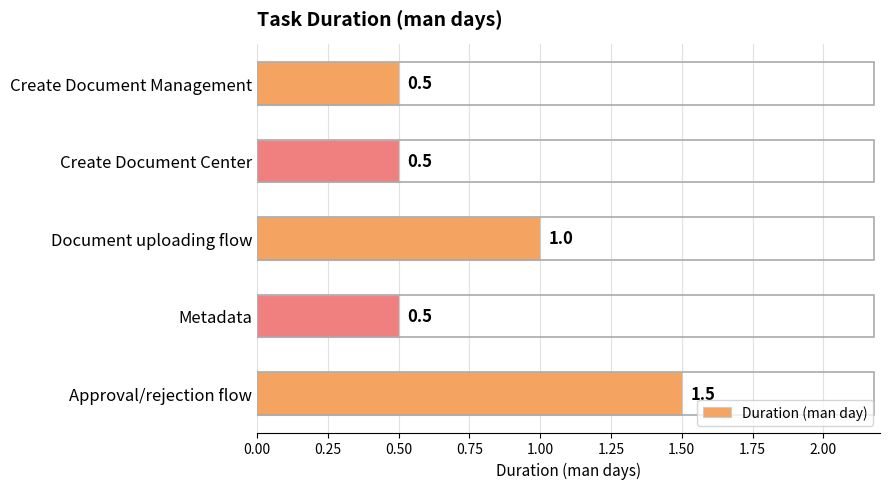

Read the value at Create Document Management.

0.5